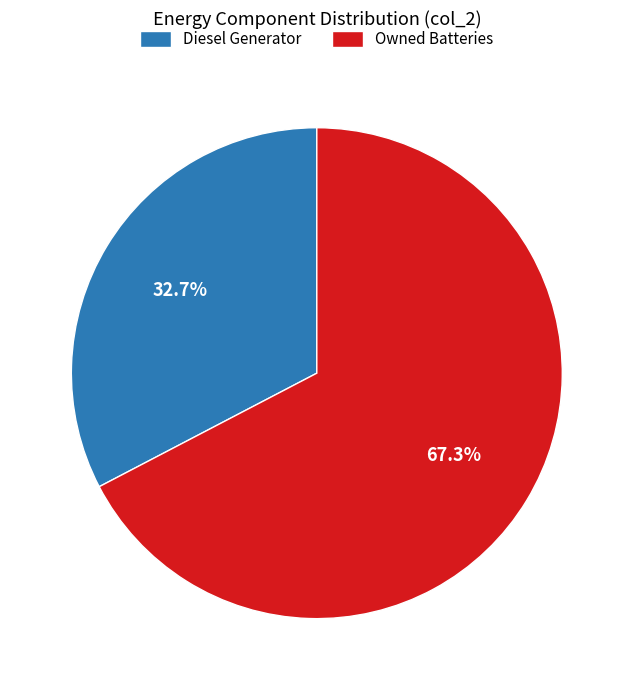

To the nearest percent, what is the combined percentage of Diesel Generator and Owned Batteries?

100%